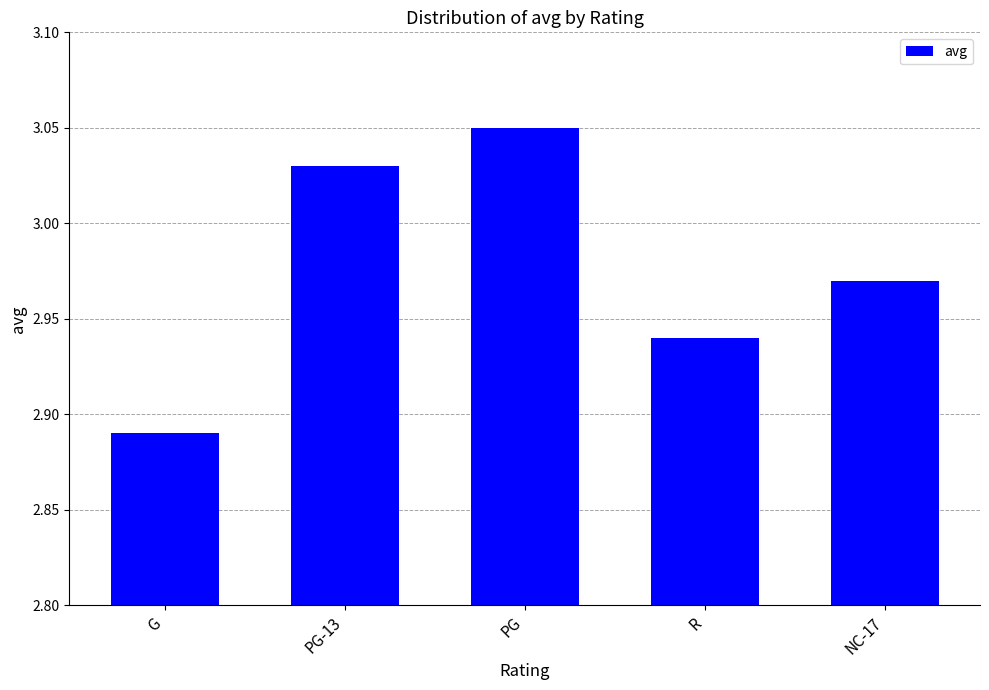

How many bars are there in total?

5